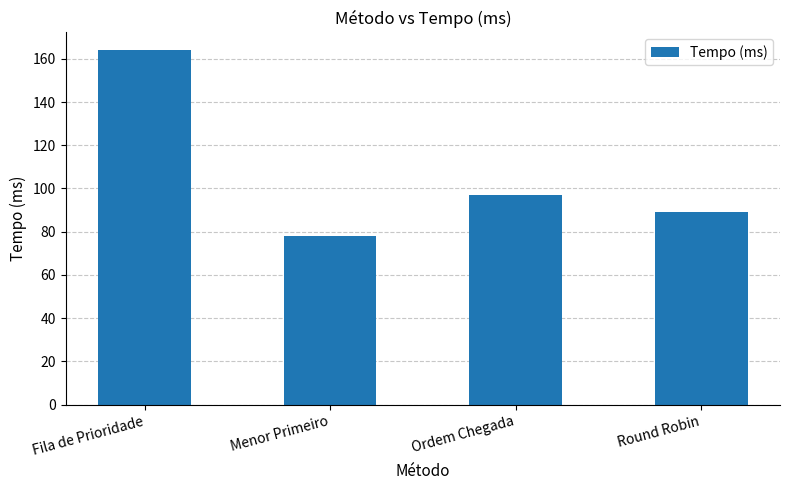

What is the greatest value displayed?

164